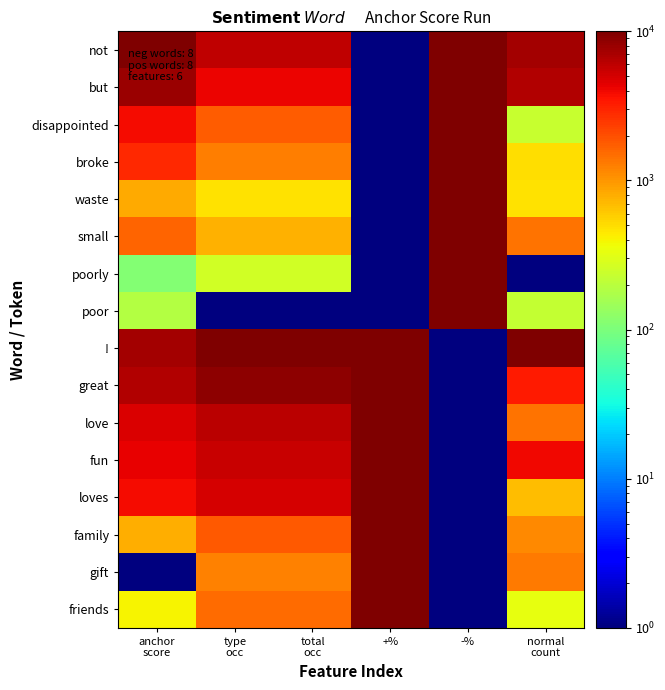

Which label corresponds to the largest value in the chart?

anchor
score